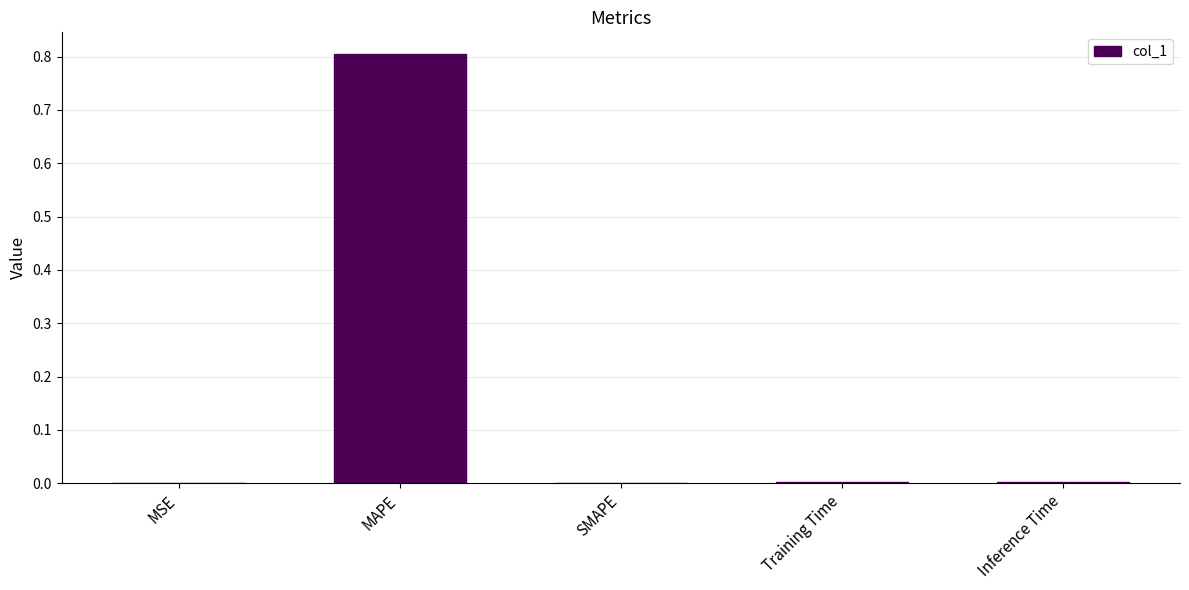

What is the change in value from MAPE to SMAPE?

-0.8